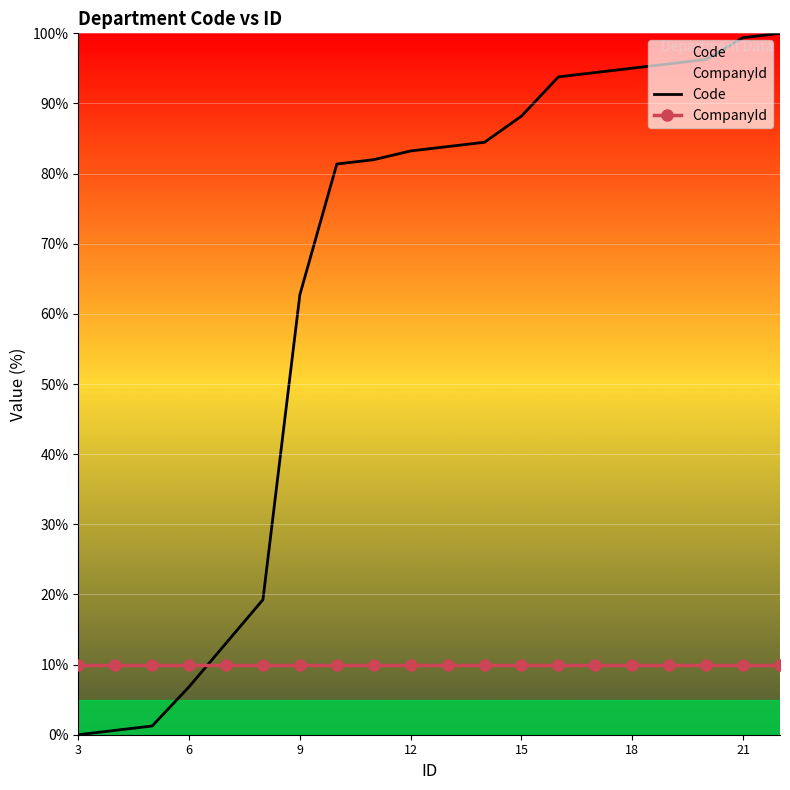

Rank the series by their average value, from highest to lowest.

Code, CompanyId